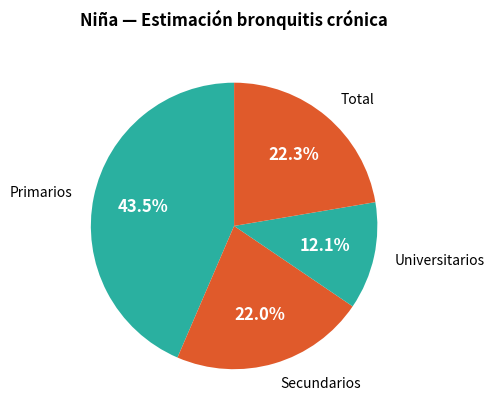

Is there a majority slice in this chart?

No